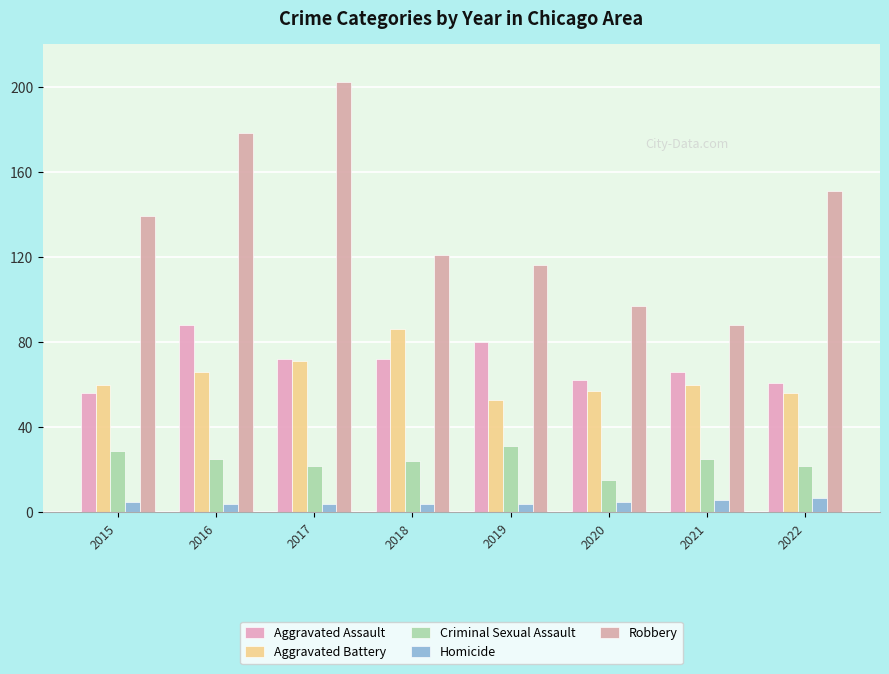

How many groups of bars are there?

8